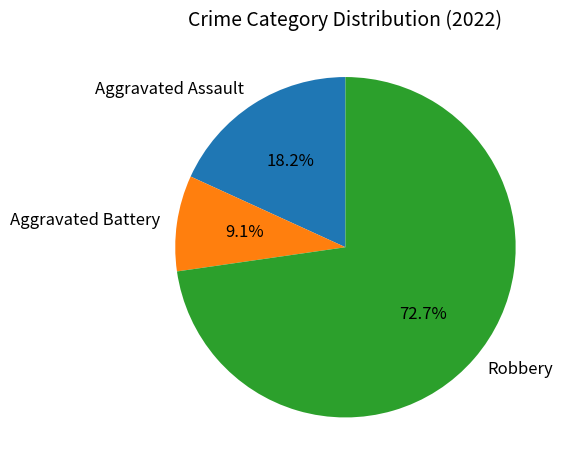

Between Robbery and Aggravated Assault, which is larger?

Robbery